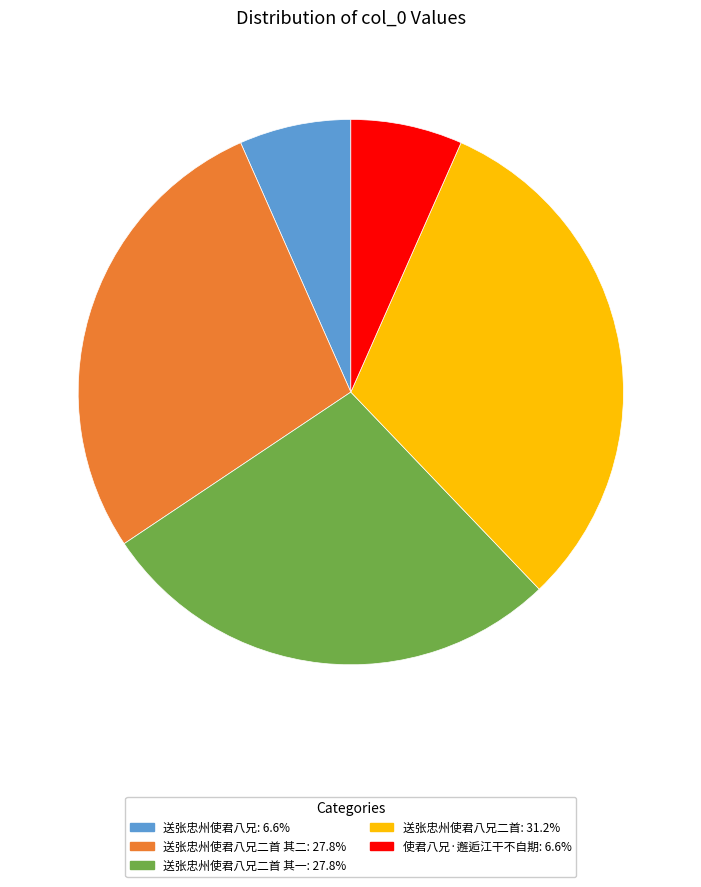

Is there a majority slice in this chart?

No